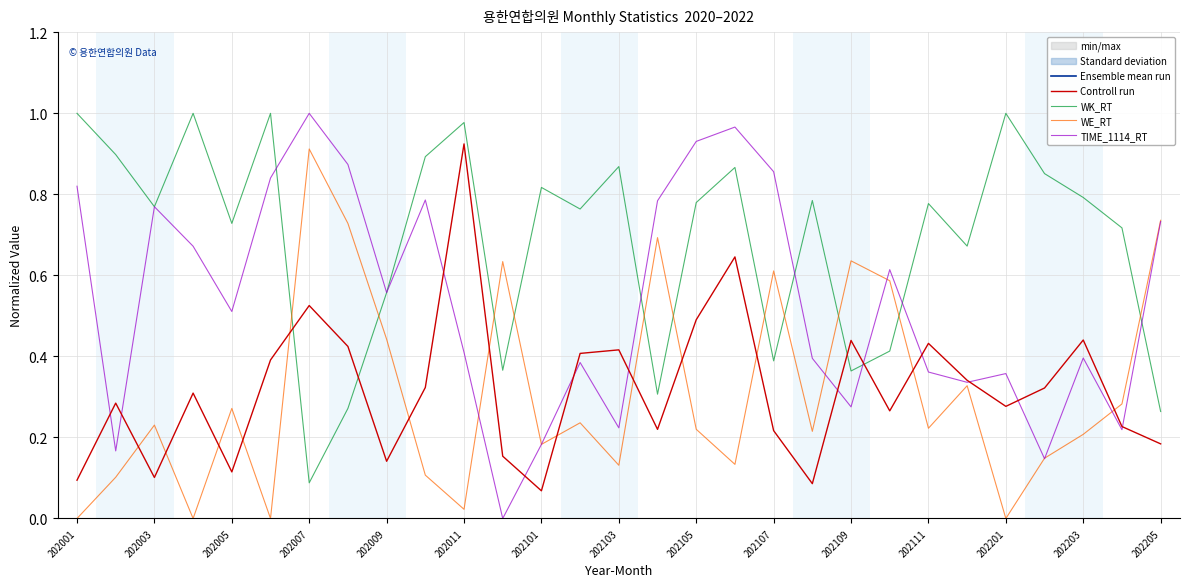

The TIME_1114_RT series shows 0.0 at 202101. True or false?

False